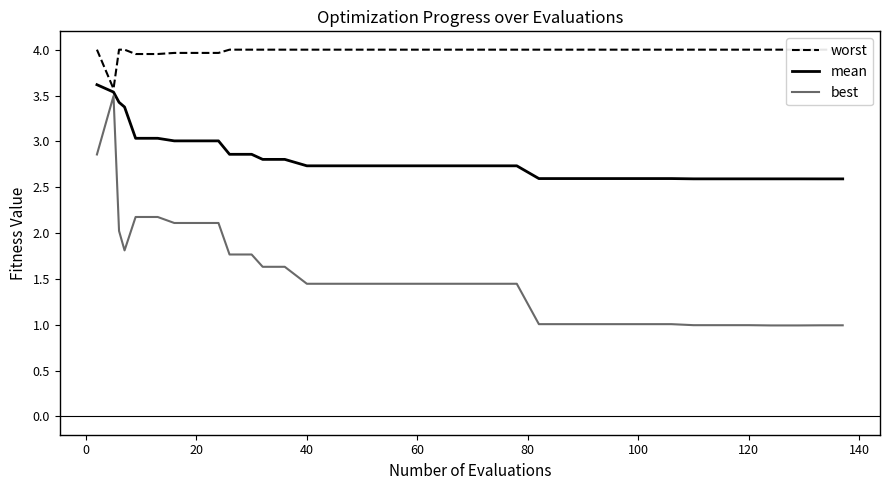

What is the average value of the mean series?

2.8